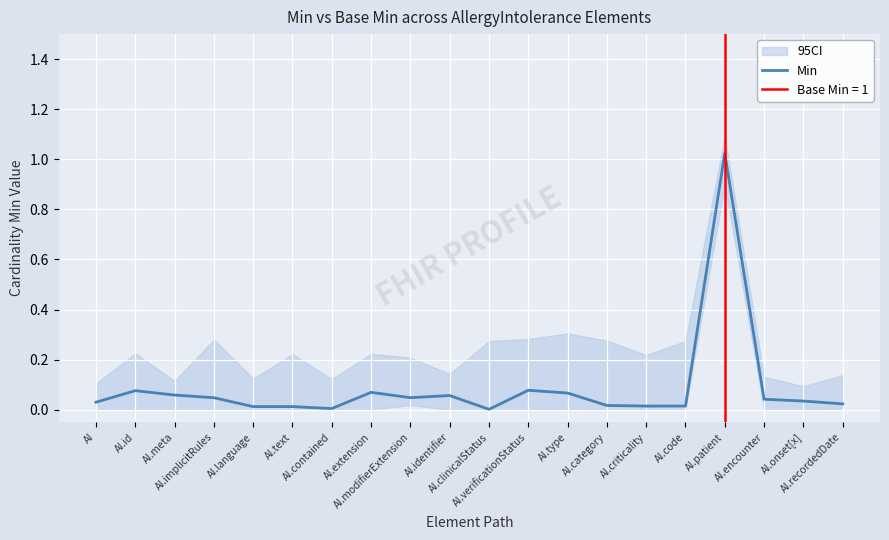

Rank the categories by value from highest to lowest.

AI.patient, AI.verificationStatus, AI.id, AI.extension, AI.type, AI.meta, AI.identifier, AI.modifierExtension, AI.implicitRules, AI.encounter, AI.onset[x], AI, AI.recordedDate, AI.category, AI.code, AI.criticality, AI.language, AI.text, AI.contained, AI.clinicalStatus